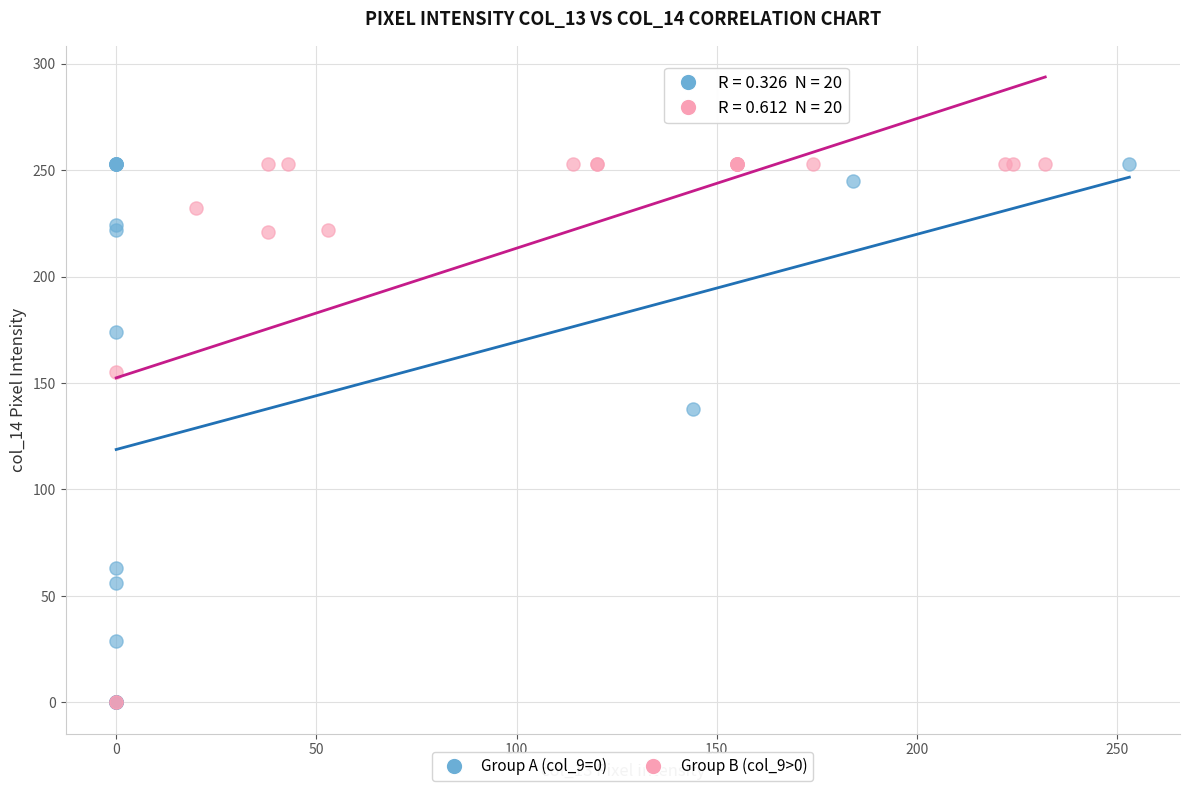

What are all the series names shown in the legend?

Group A (col_9=0), Group B (col_9>0)